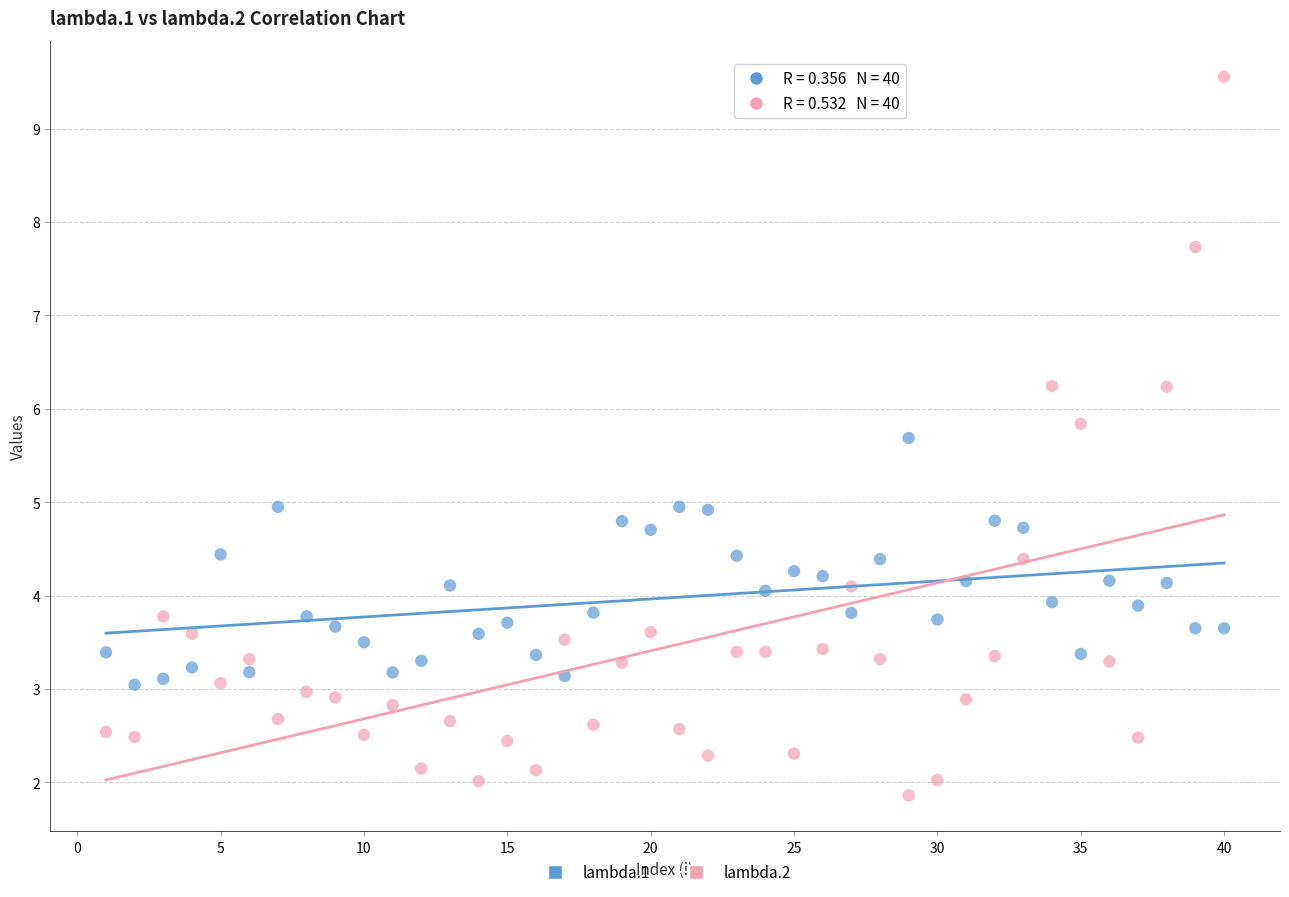

Which series reaches the maximum Y coordinate?

lambda.2